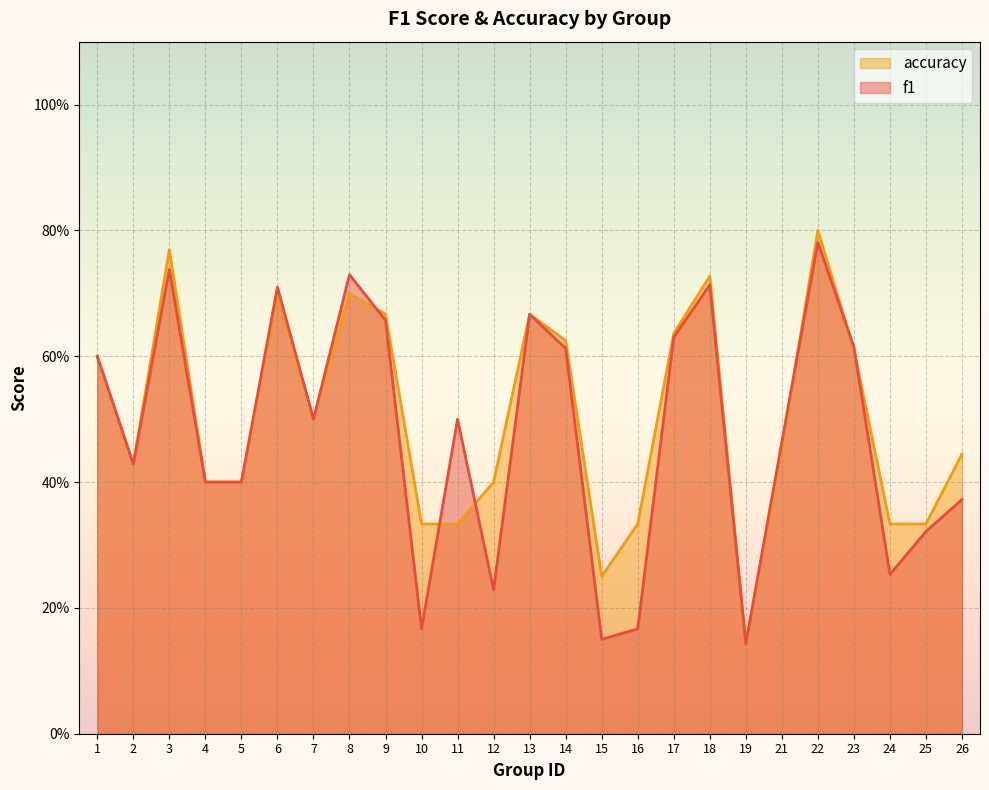

Rank the series by their maximum value, from lowest to highest.

f1, accuracy